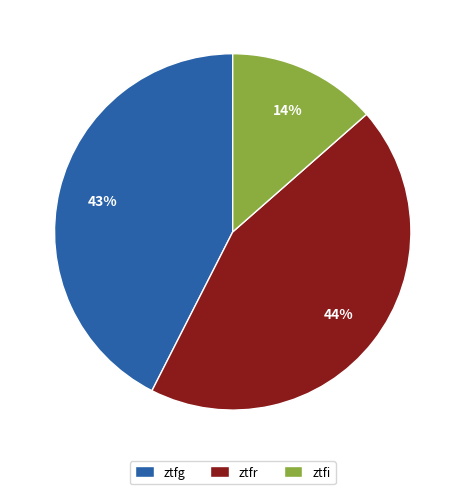

Is there any slice that represents more than half of the pie?

No